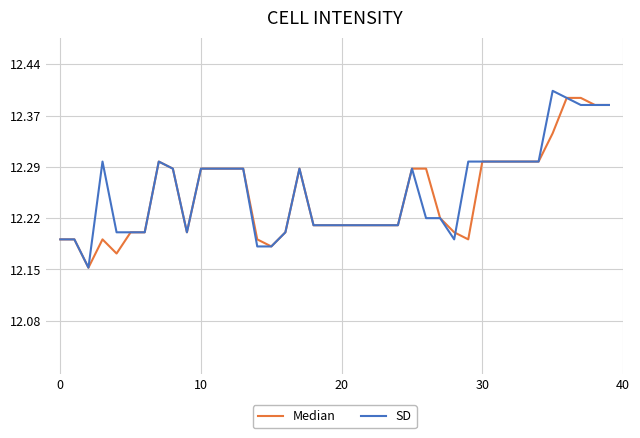

How many interior local valleys does the Median series have?

5